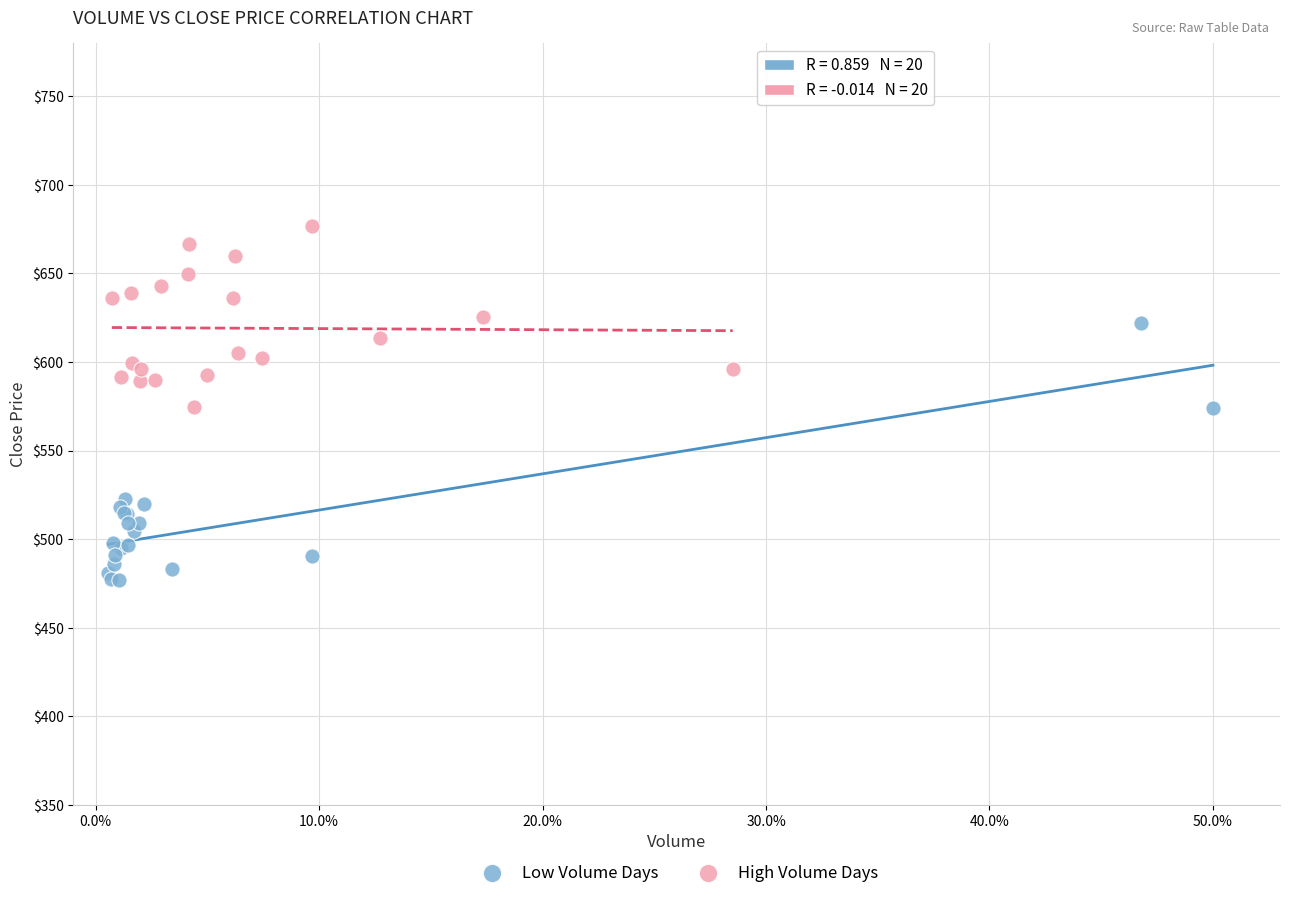

Which series contains the highest Y value?

High Volume Days